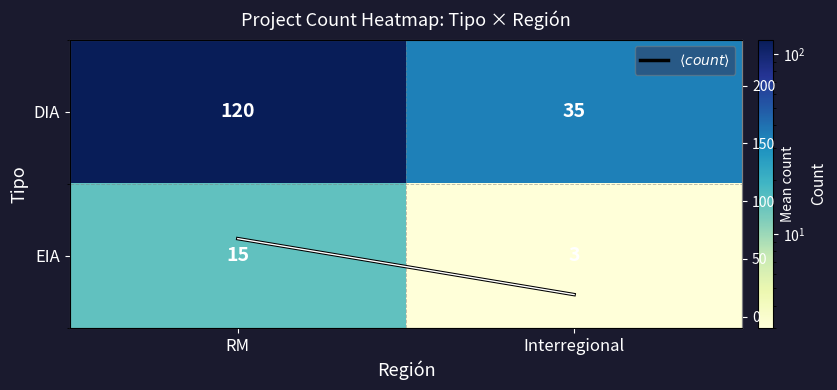

What is the difference between the maximum and minimum values in the $\langle count \rangle$ series?

48.5